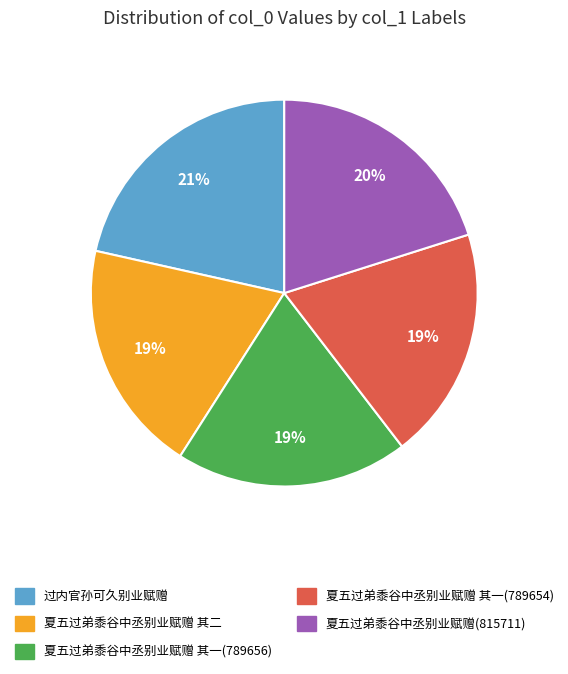

To the nearest percent, what is the average slice percentage?

20%